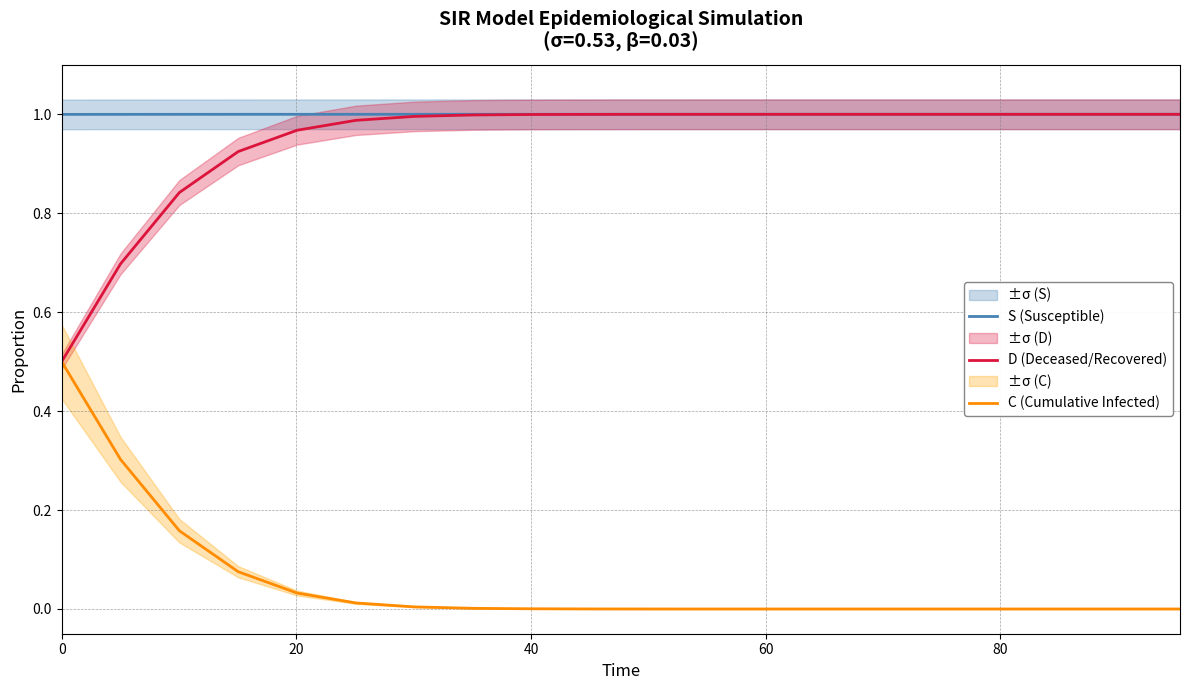

What is the average value of the S (Susceptible) series?

1.0